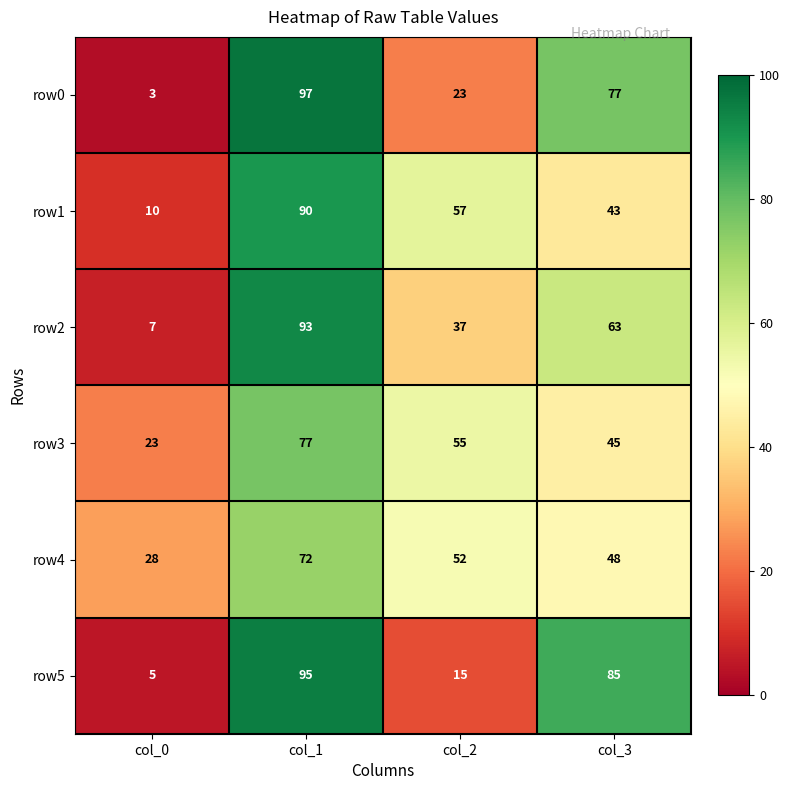

At which label is row2 closest to 50?

col_2